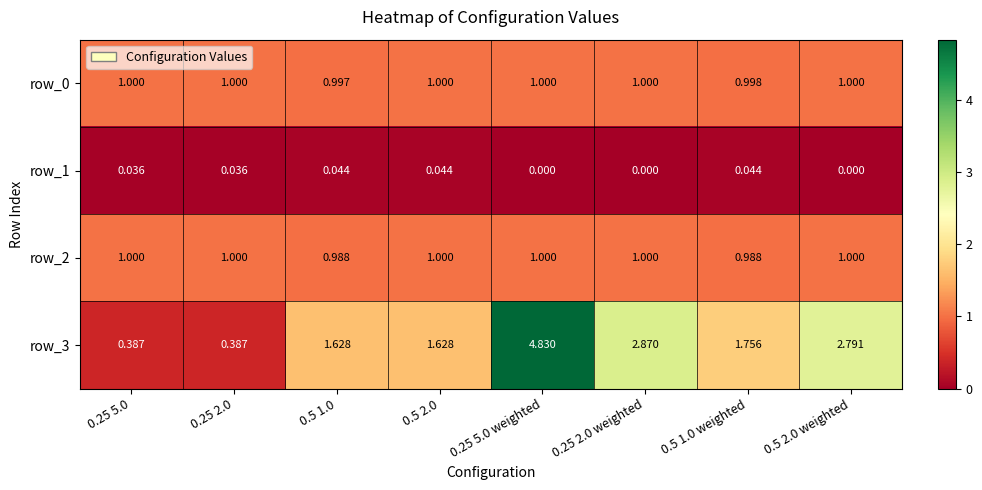

What is the highest value of the row_2 series?

1.0